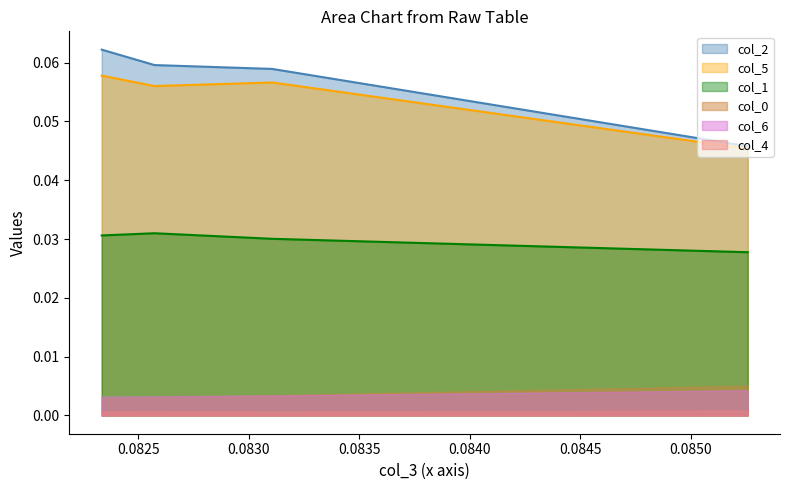

True or false: col_1 and col_2 cross at least once.

False